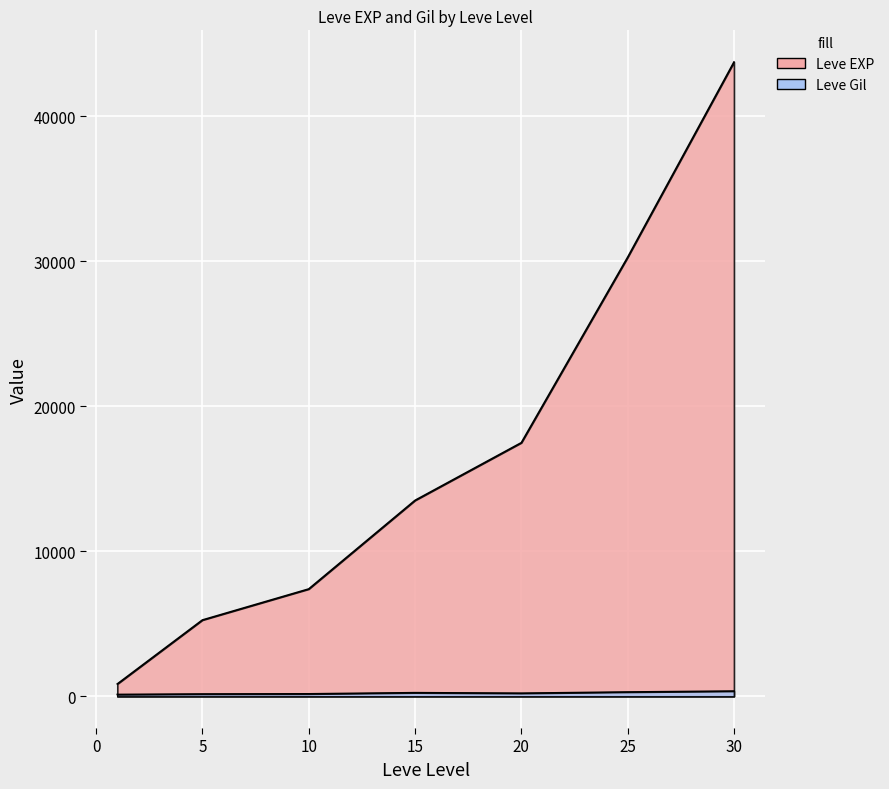

Which has a higher value, 10 or 15?

15